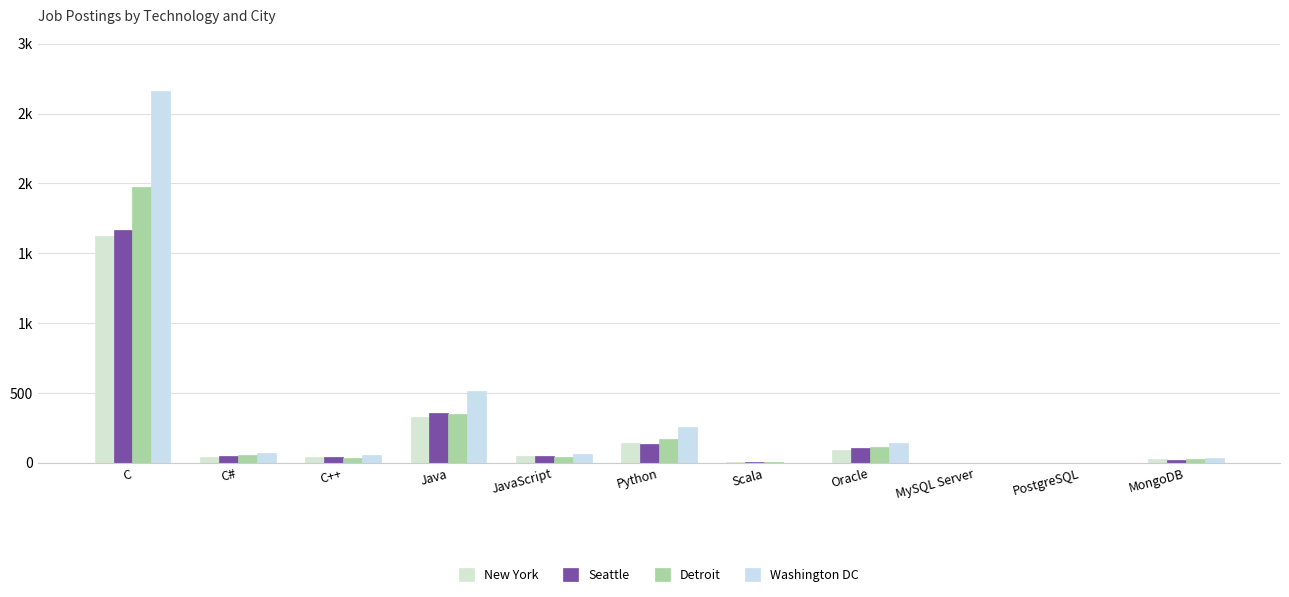

The value of Detroit at Oracle is 115. True or false?

True